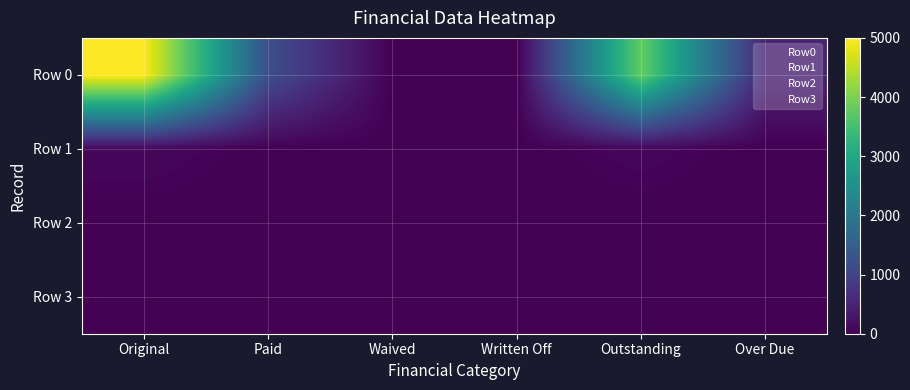

What is the greatest value displayed?

5000.0